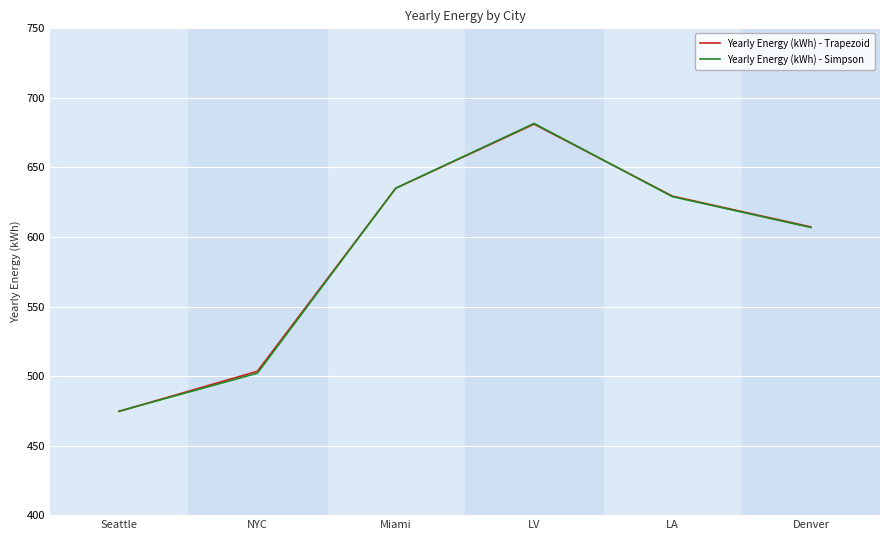

What is the difference between the maximum and minimum values in the Yearly Energy (kWh) - Simpson series?

206.9